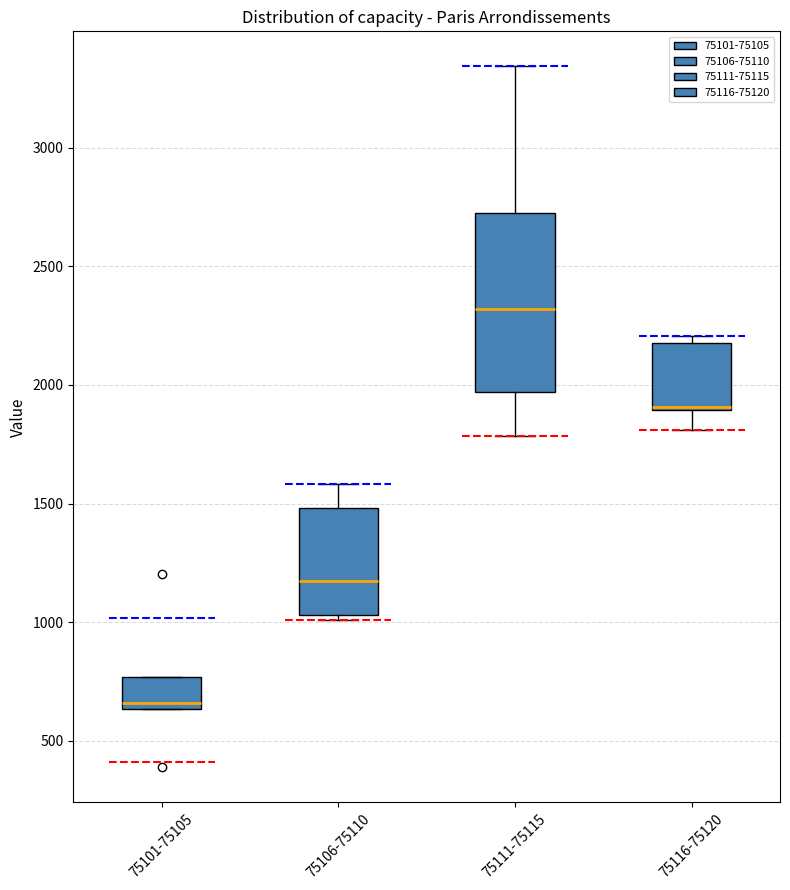

Which box has the lowest median line?

75101-75105